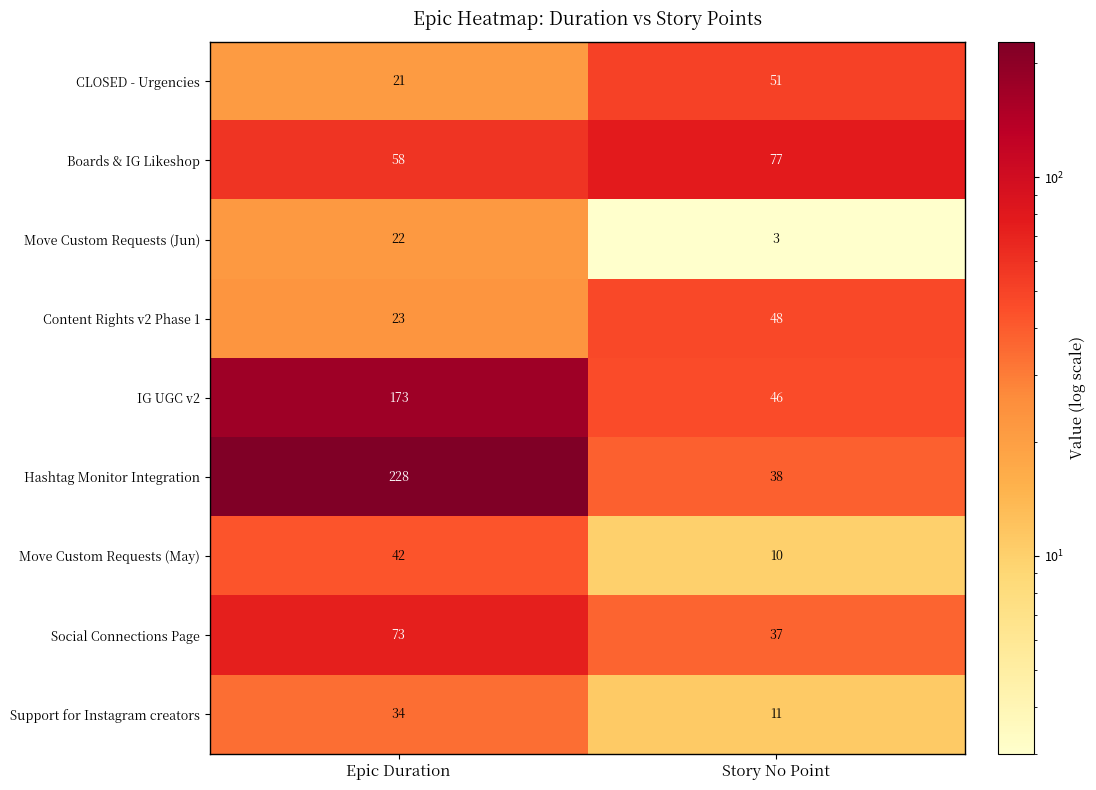

True or false: IG UGC v2 has a value of 76 at Epic Duration.

False